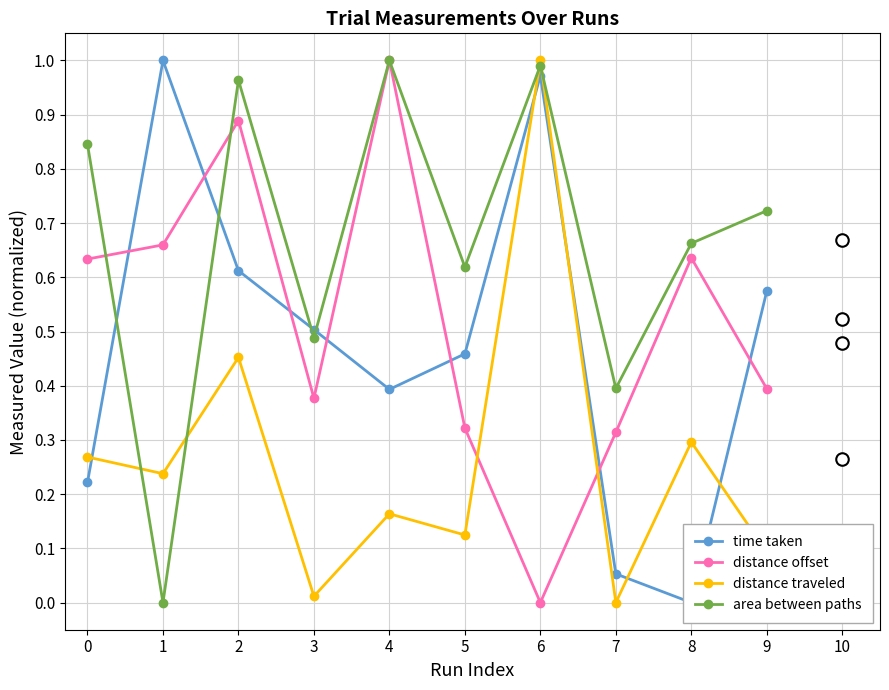

List the series in order of their peak value, highest first.

time taken, distance offset, distance traveled, area between paths